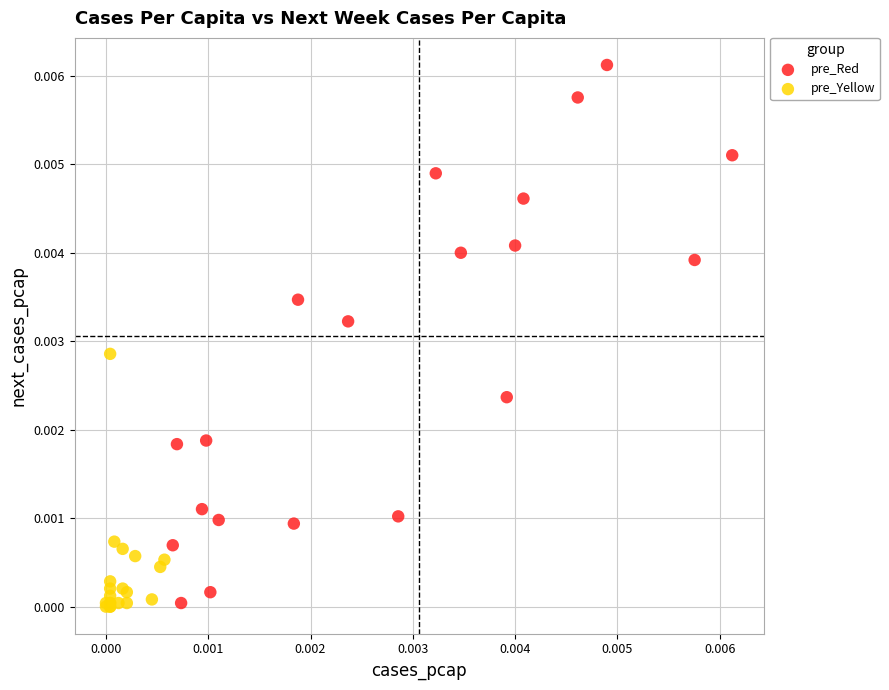

Which series reaches the maximum Y coordinate?

pre_Red